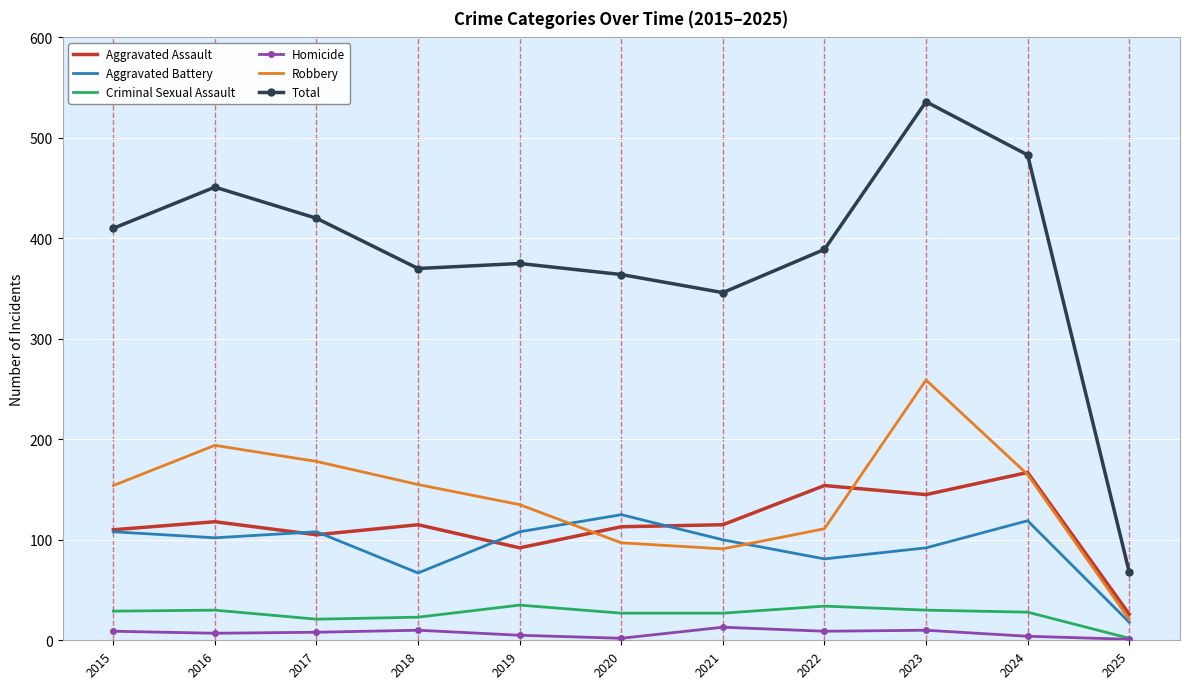

Which series has the largest total across all categories?

Total